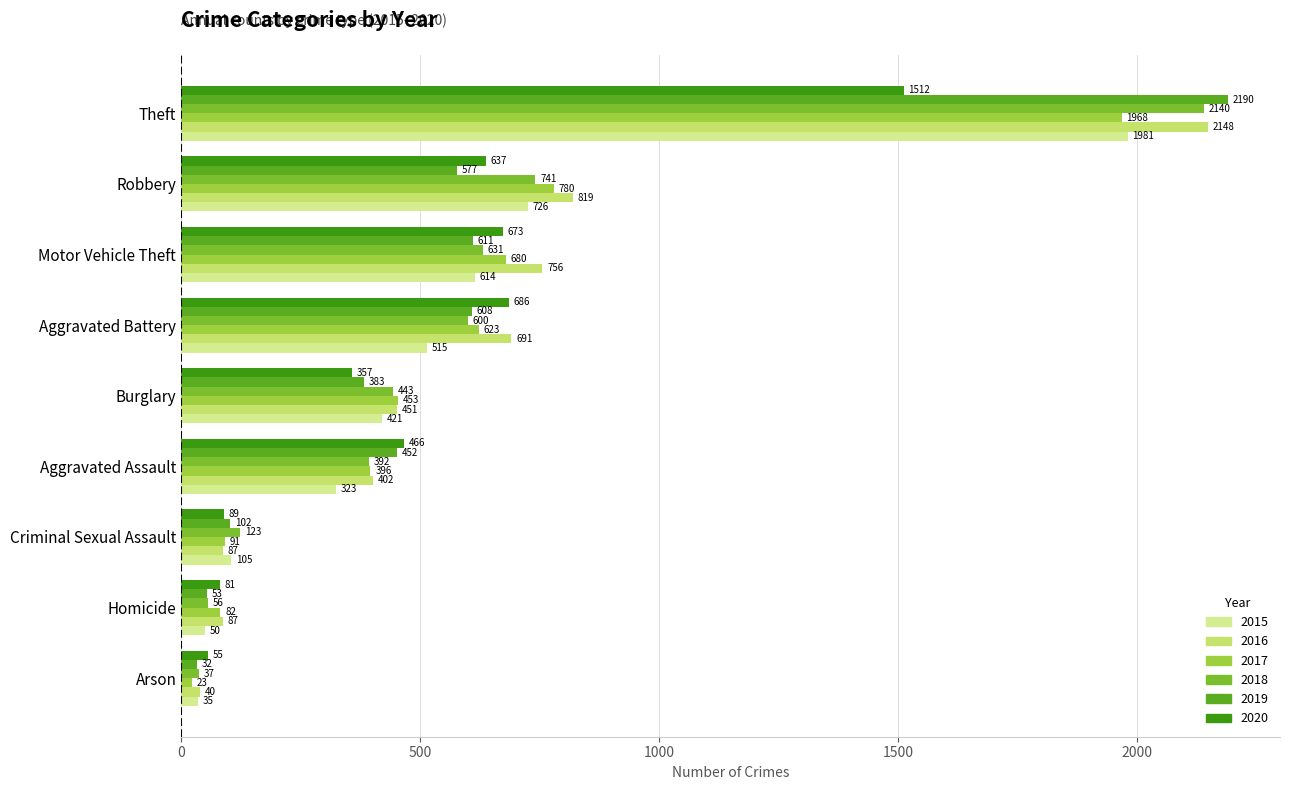

What is the difference between the second highest and minimum values in the 2020 series?

631